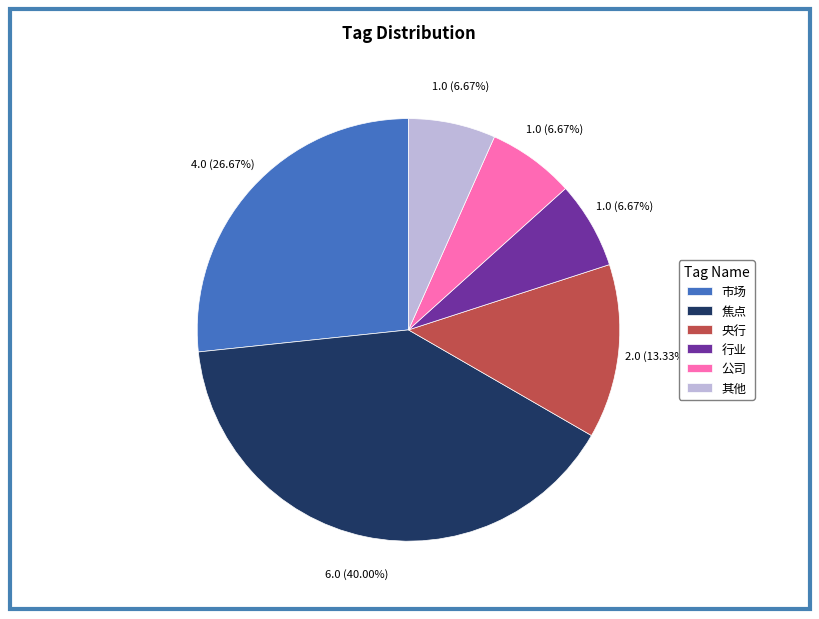

Is 央行 the majority of the pie?

No